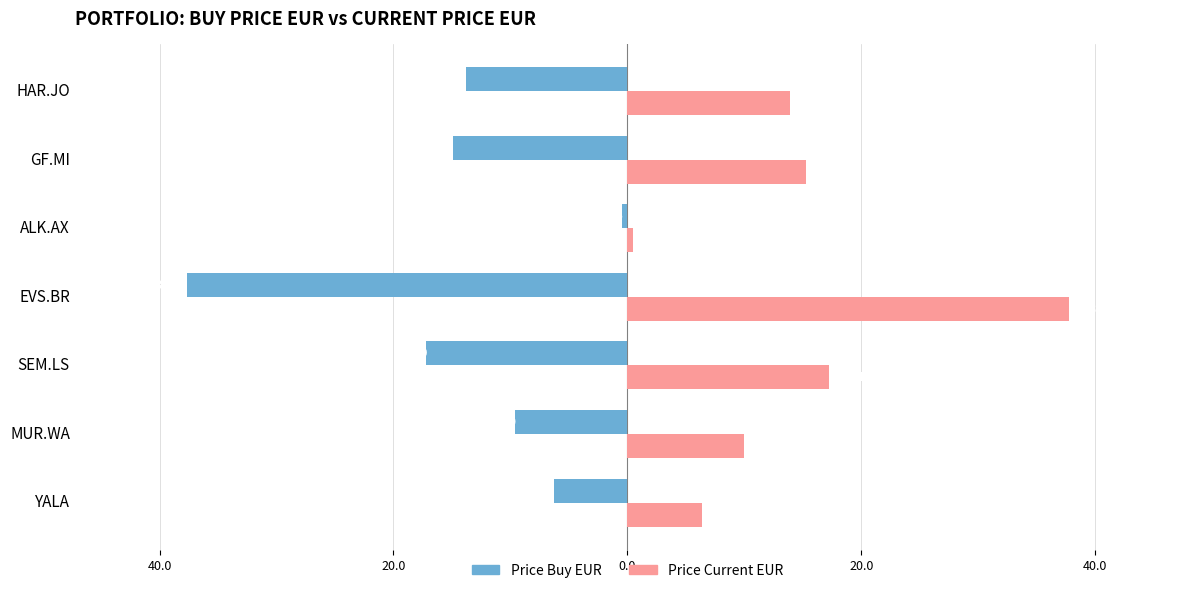

What is the value of the price_buy_eur bar at the 2nd from the left?

-9.6